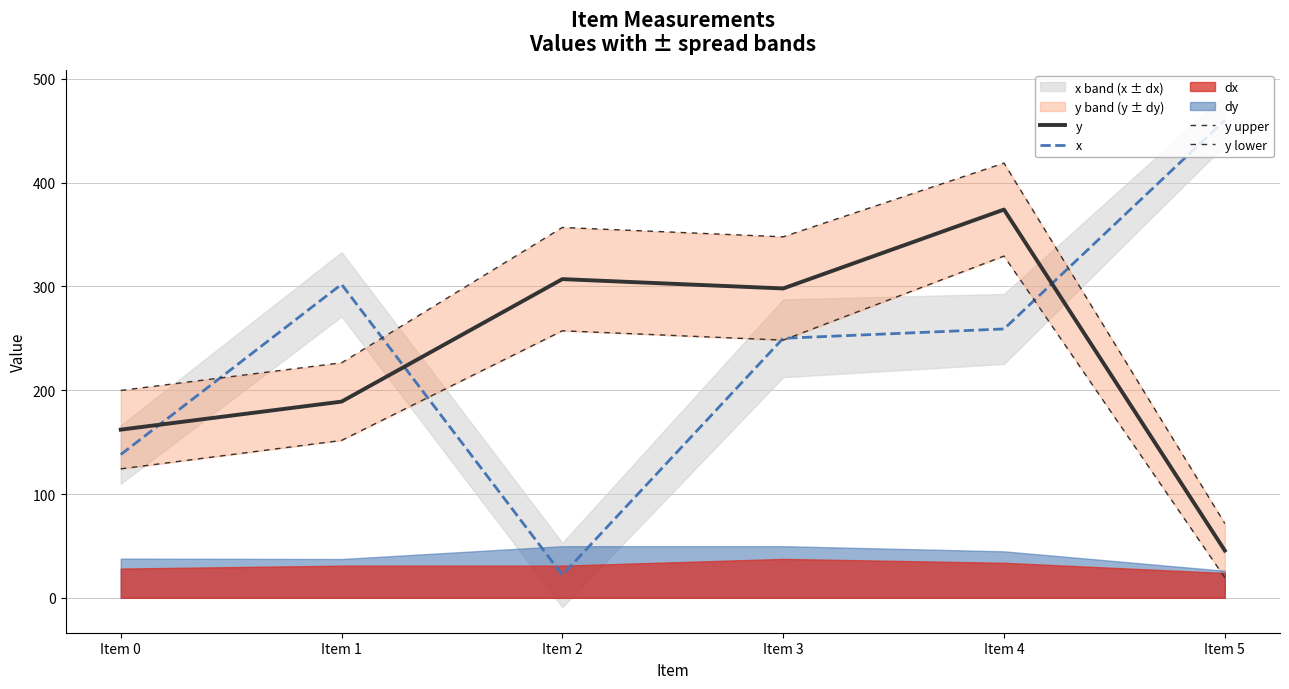

What is the difference between the maximum and minimum values in the y series?

328.4